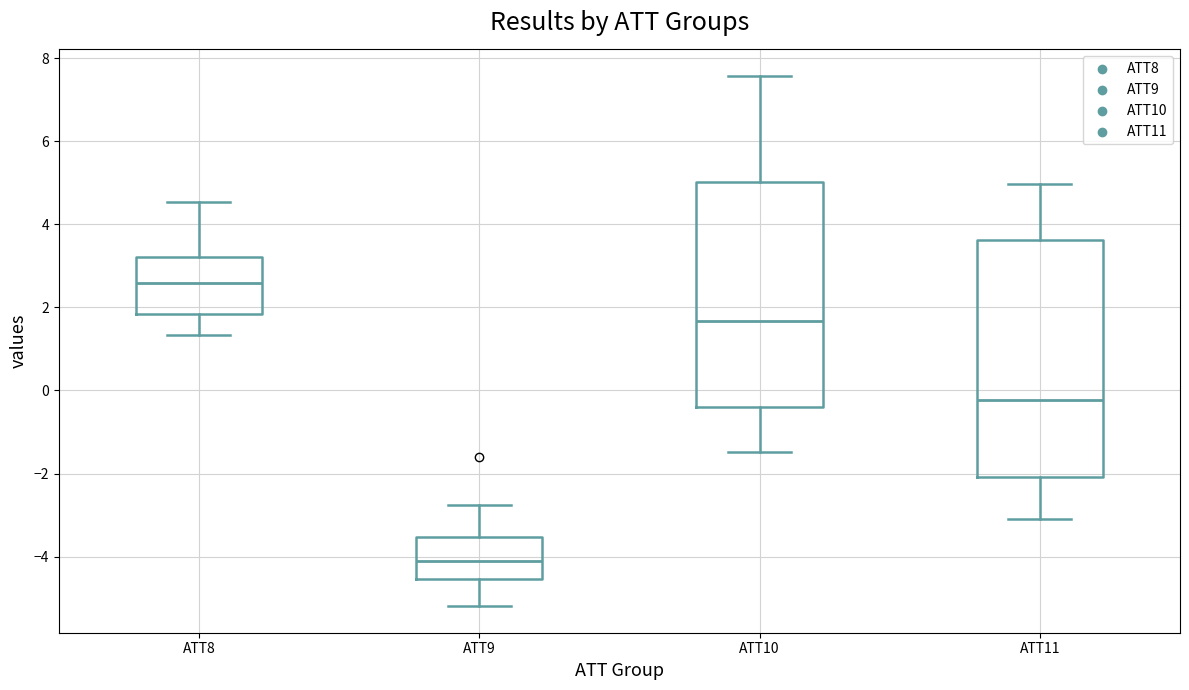

Reading left to right, transcribe this box plot: for each box, give where its median line is, the range the box spans, and where its two whiskers end, as read against the y-axis. The values are not printed on the chart, so give them approximately, as read against the axis.

ATT8: median 2.6, box 1.8 to 3.2, whiskers 1.4 to 4.6
ATT9: median -4.0, box -4.6 to -3.6, whiskers -5.2 to -2.8
ATT10: median 1.6, box -0.4 to 5.0, whiskers -1.4 to 7.6
ATT11: median -0.2, box -2.0 to 3.6, whiskers -3.2 to 5.0